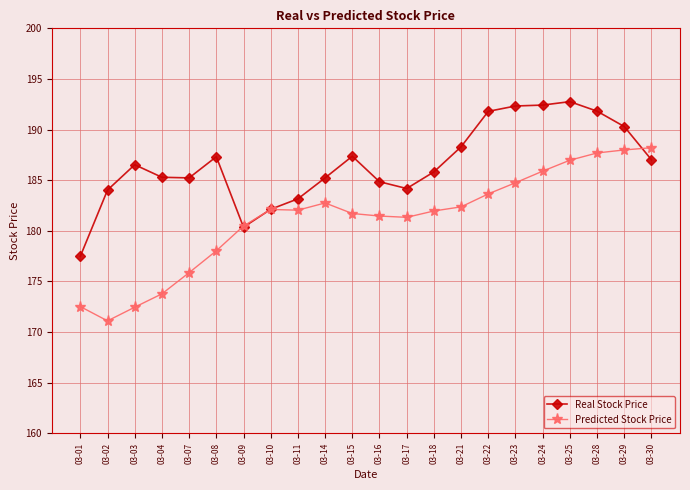

List the series in order of their peak value, lowest first.

Predicted Stock Price, Real Stock Price